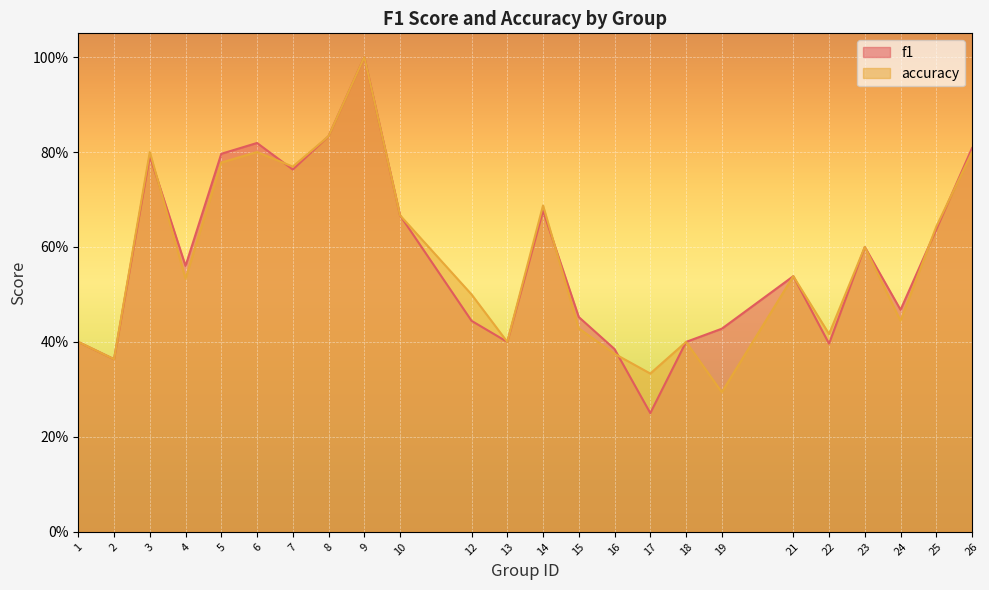

Which series changed the most between 1 and 15?

f1